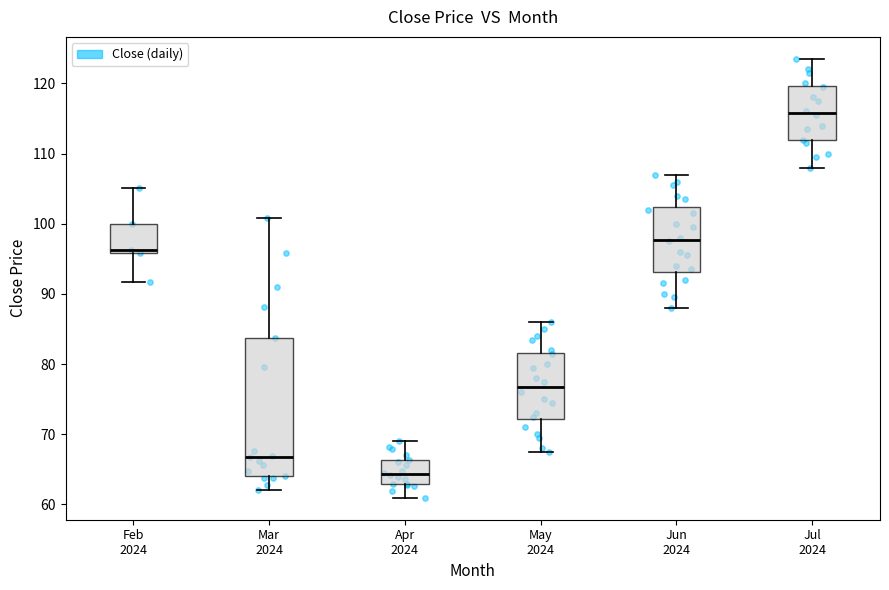

Which box is the tallest, from its lower edge to its upper edge?

Mar 2024